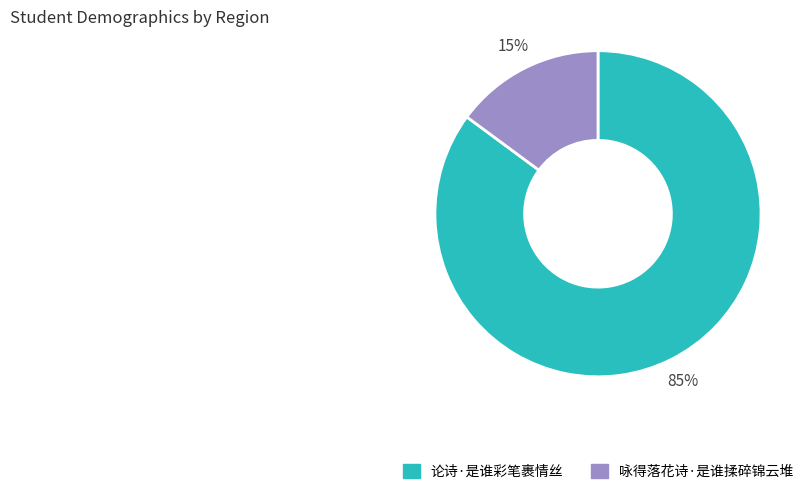

Does any single category account for the majority?

Yes